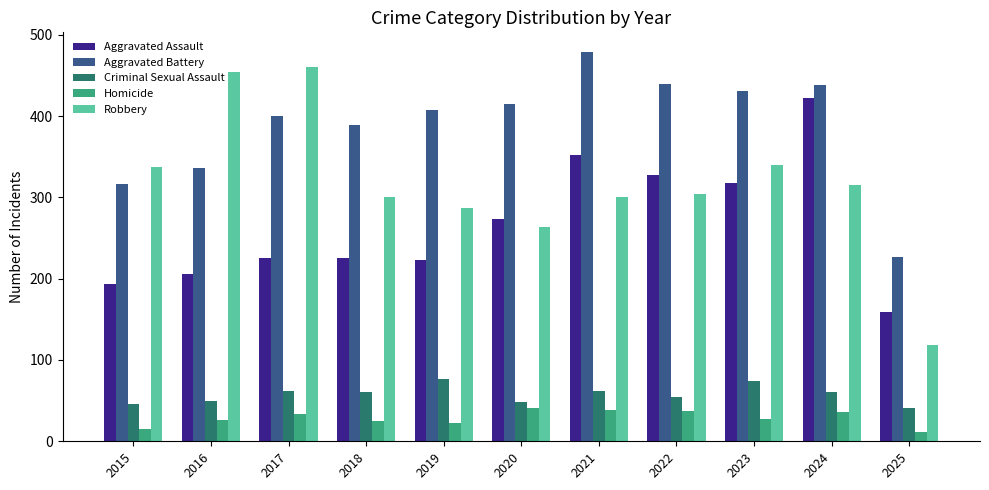

What is the difference between the Robbery values at 2025 and 2016?

336